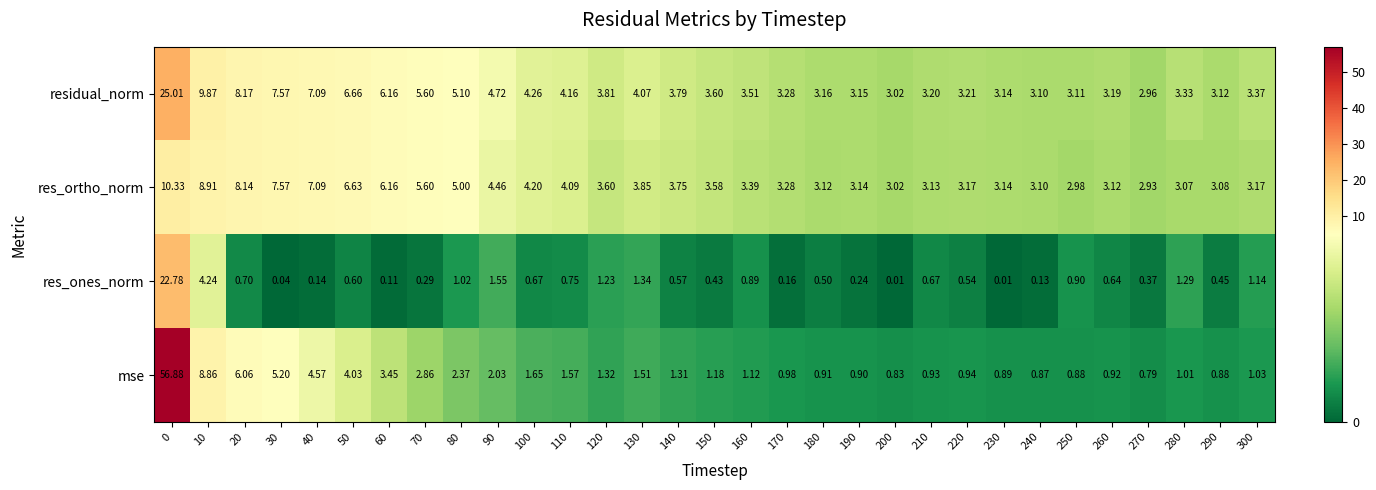

Rank the series by their average value, from lowest to highest.

res_ones_norm, mse, res_ortho_norm, residual_norm